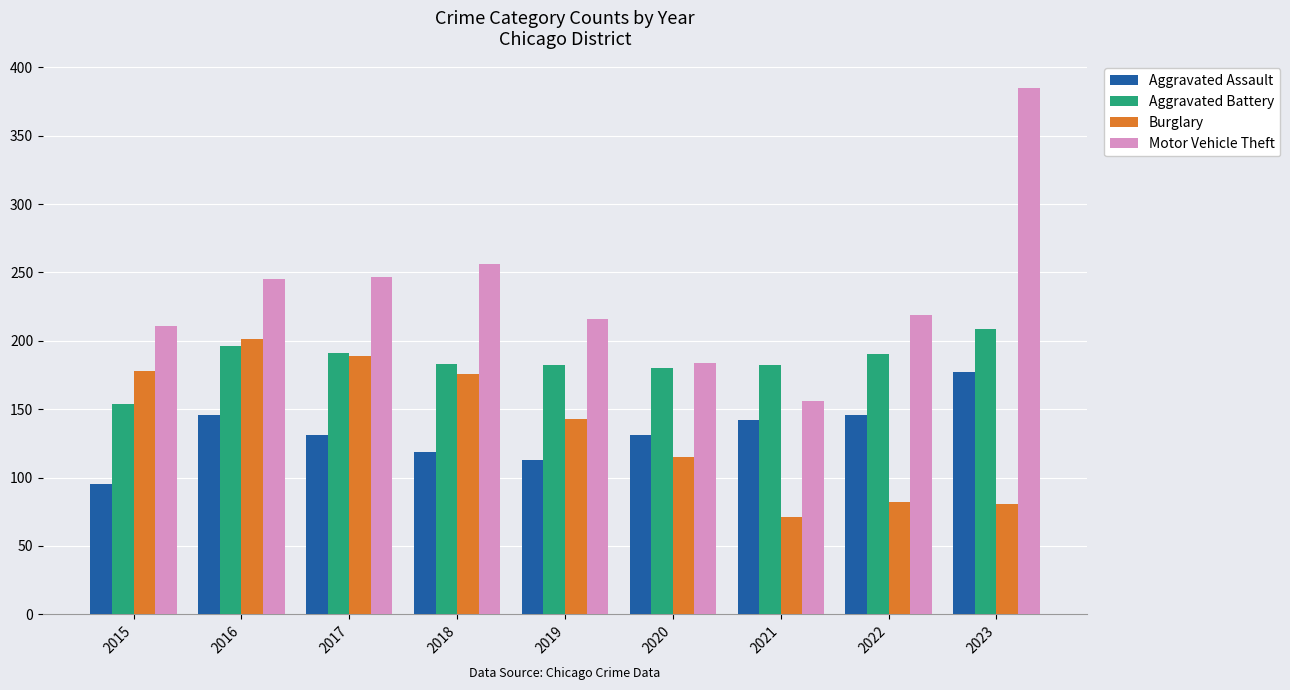

How many categories are shown in the chart?

9